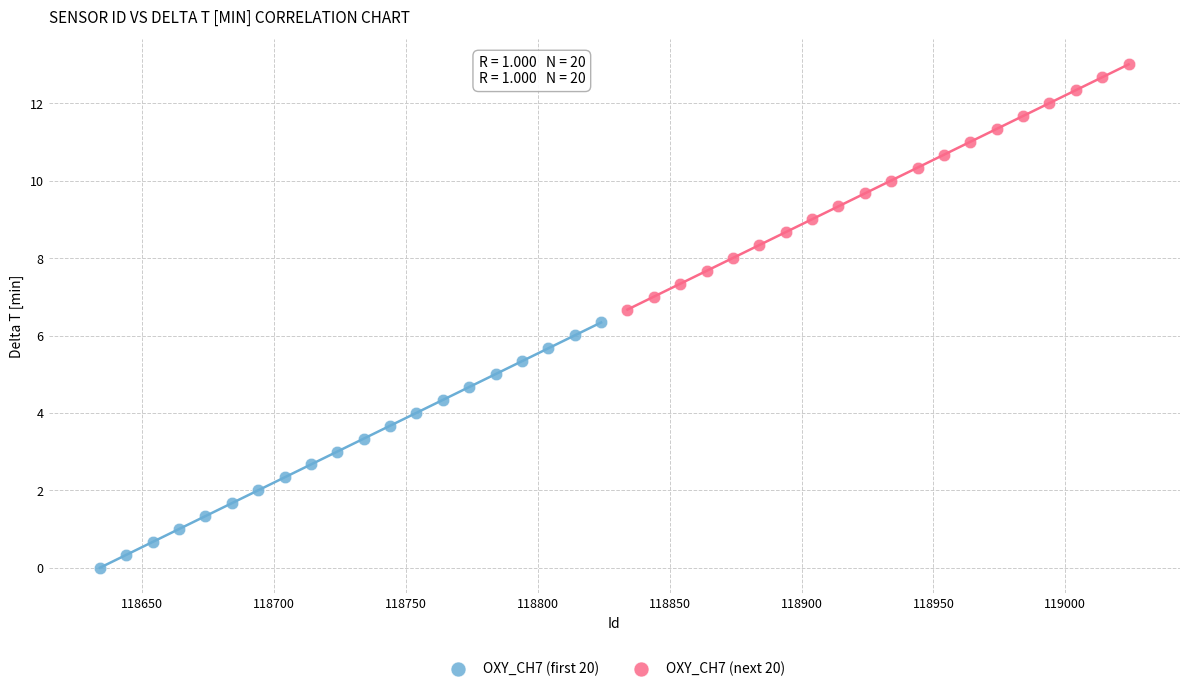

Which series contains the highest Y value?

OXY_CH7 (next 20)